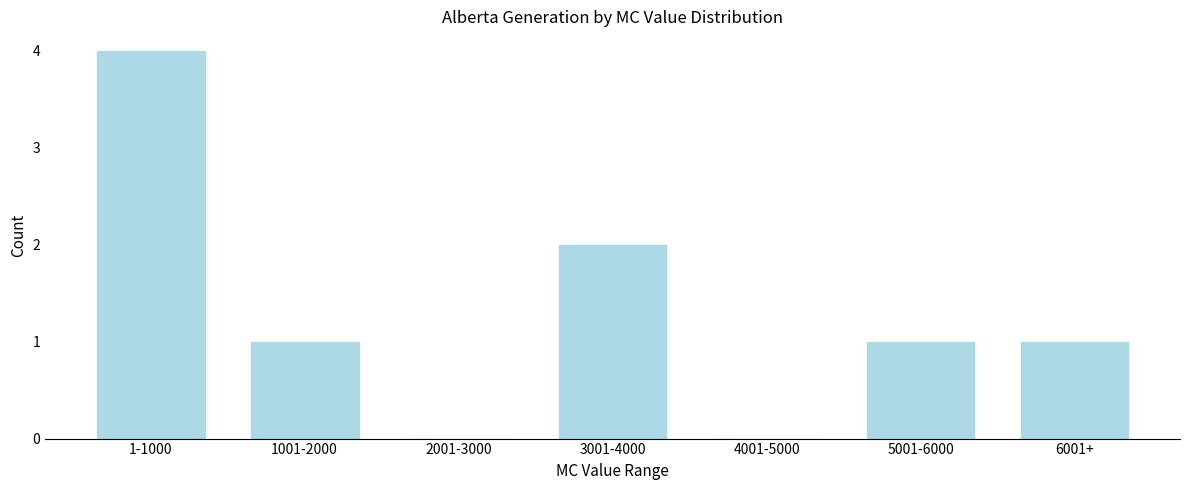

Reading left to right, transcribe all the data shown in this chart.

1-1000=4	1001-2000=1	2001-3000=0	3001-4000=2	4001-5000=0	5001-6000=1	6001+=1